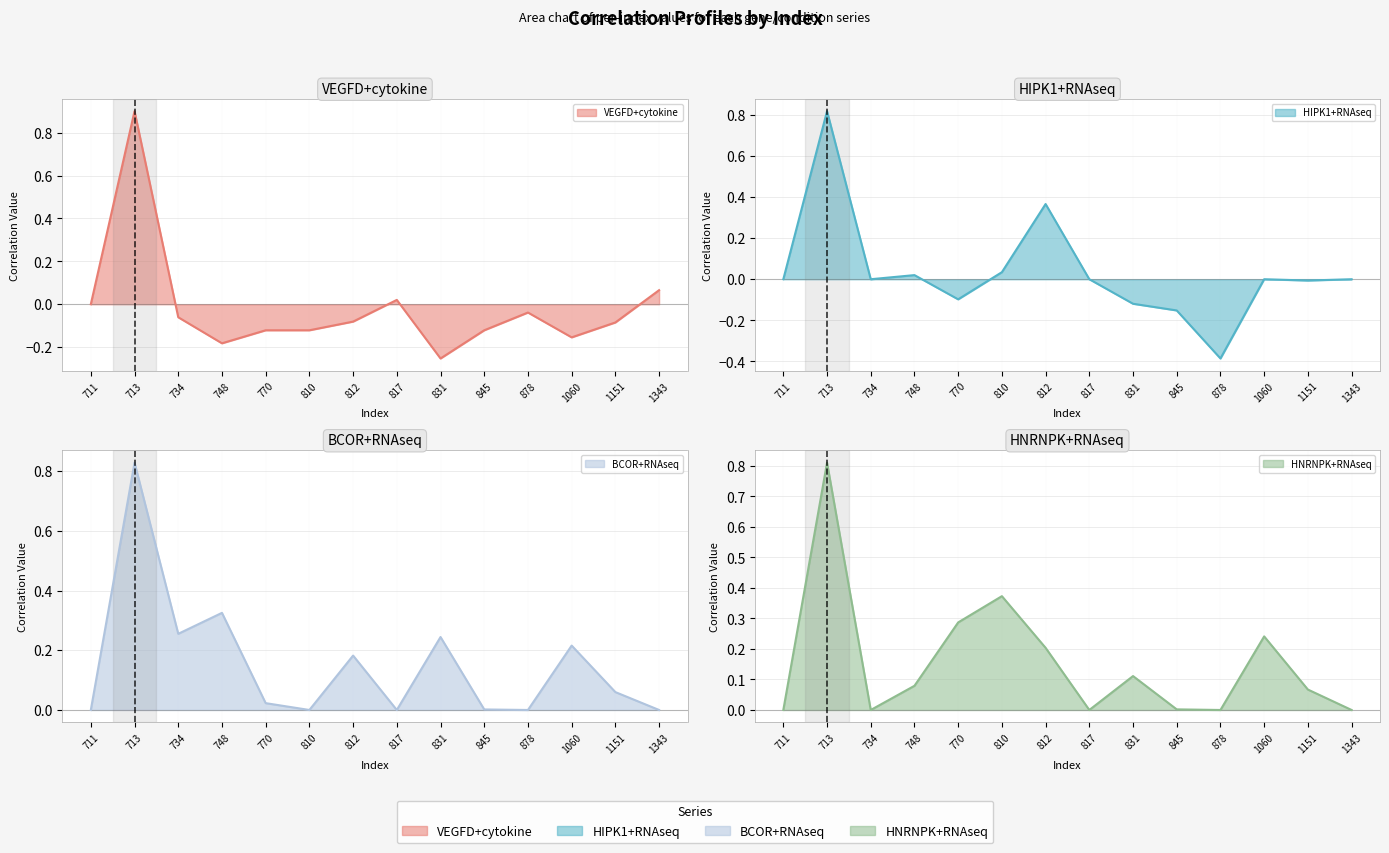

Does the chart display data point markers on the line(s)?

No